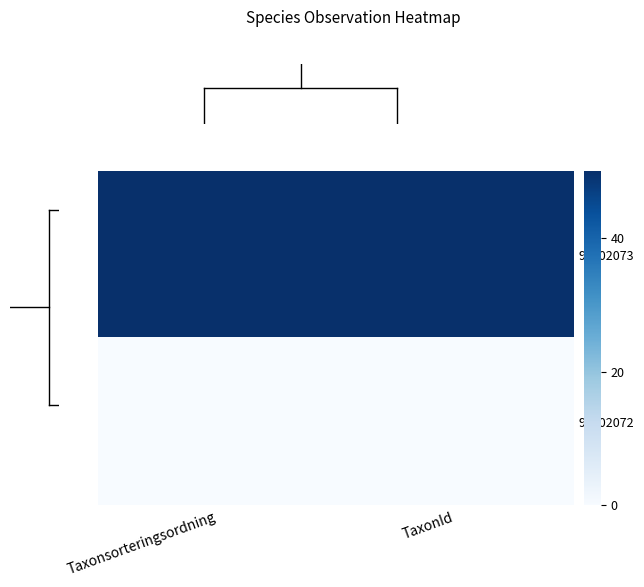

Which series has the largest range (max minus min)?

99802073